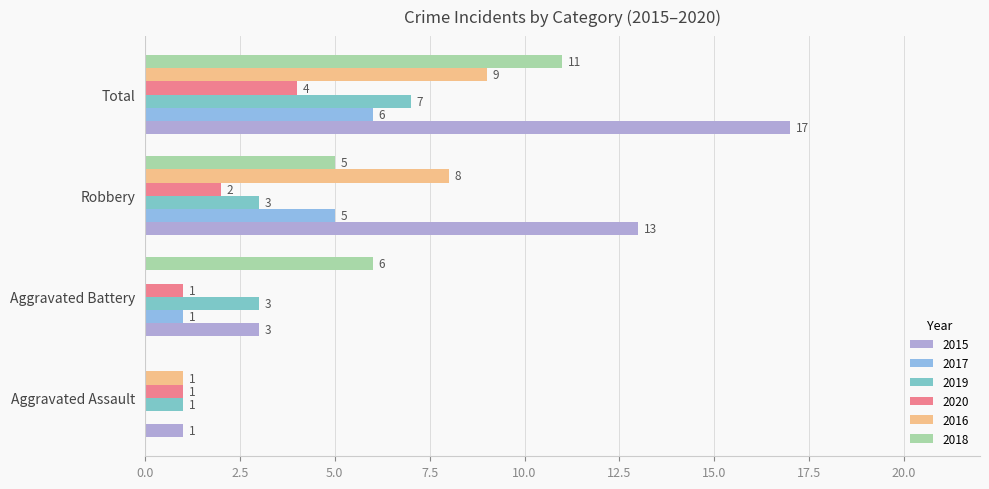

Reading left to right, extract all data points from this chart.

2015: 1	3	13	17
2017: 0	1	5	6
2019: 1	3	3	7
2020: 1	1	2	4
2016: 1	0	8	9
2018: 0	6	5	11